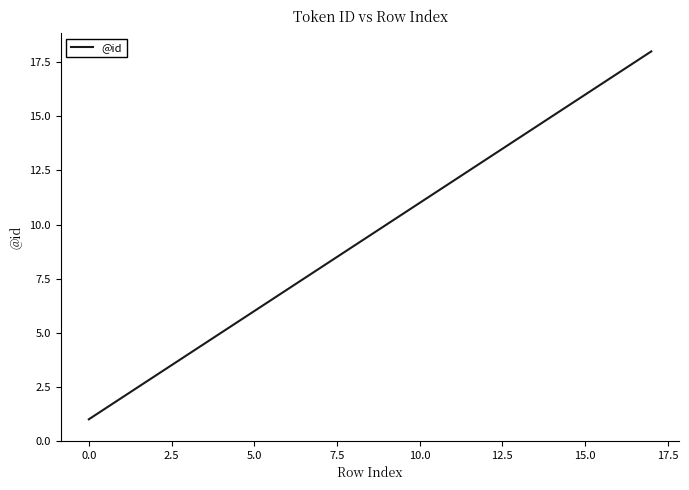

What is the minimum value shown in the chart?

1